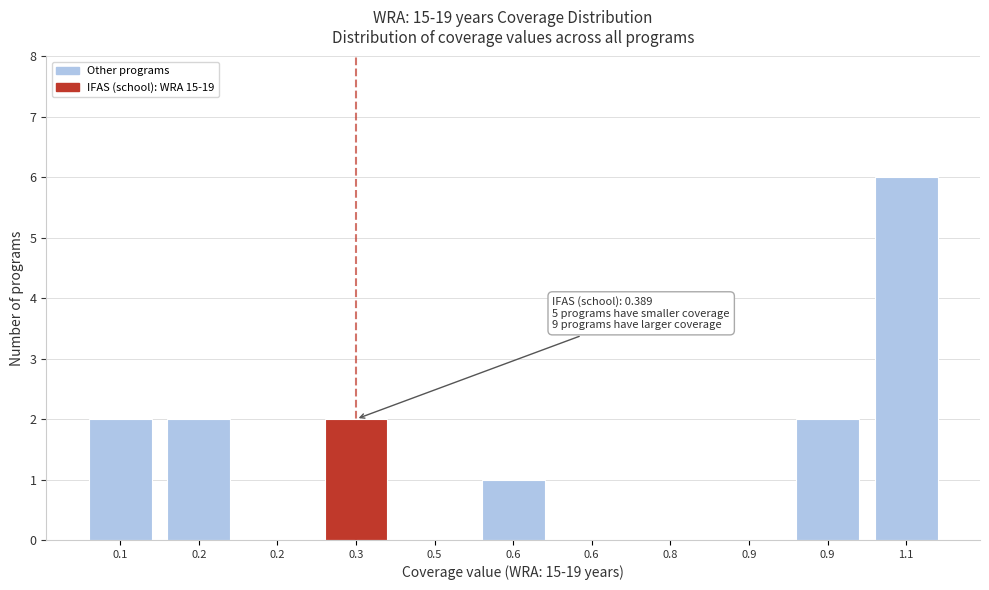

How many distinct data groups are displayed?

1